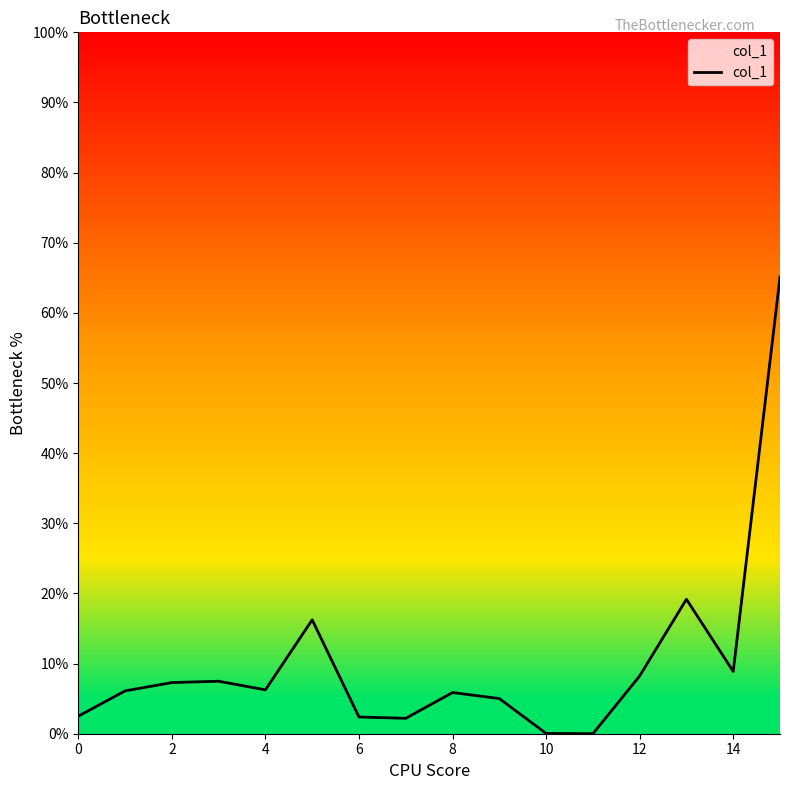

What is the difference between the maximum and minimum values?

65.1